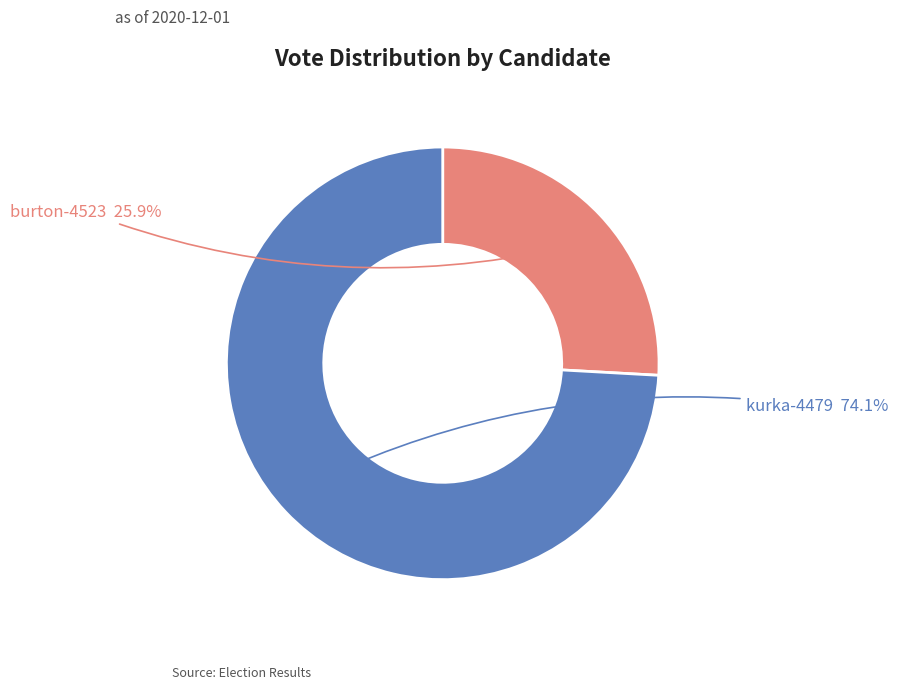

Combined, do kurka-4479 and burton-4523 account for over 50%?

Yes